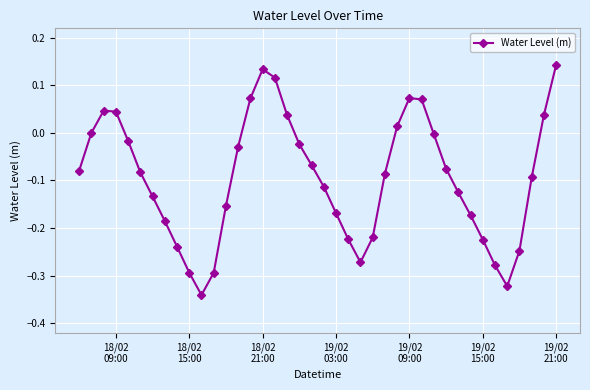

How many interior local peaks (higher than both neighbors) does the data have?

3